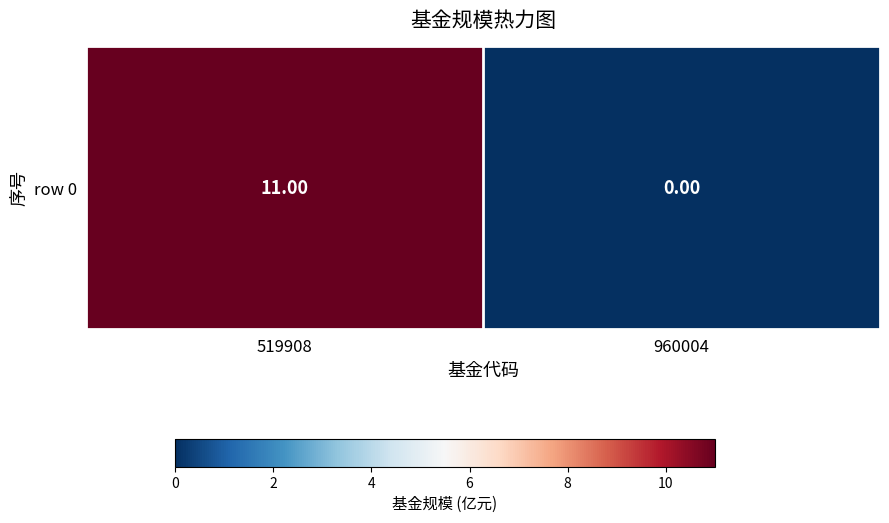

Rank the categories by value from lowest to highest.

960004, 519908